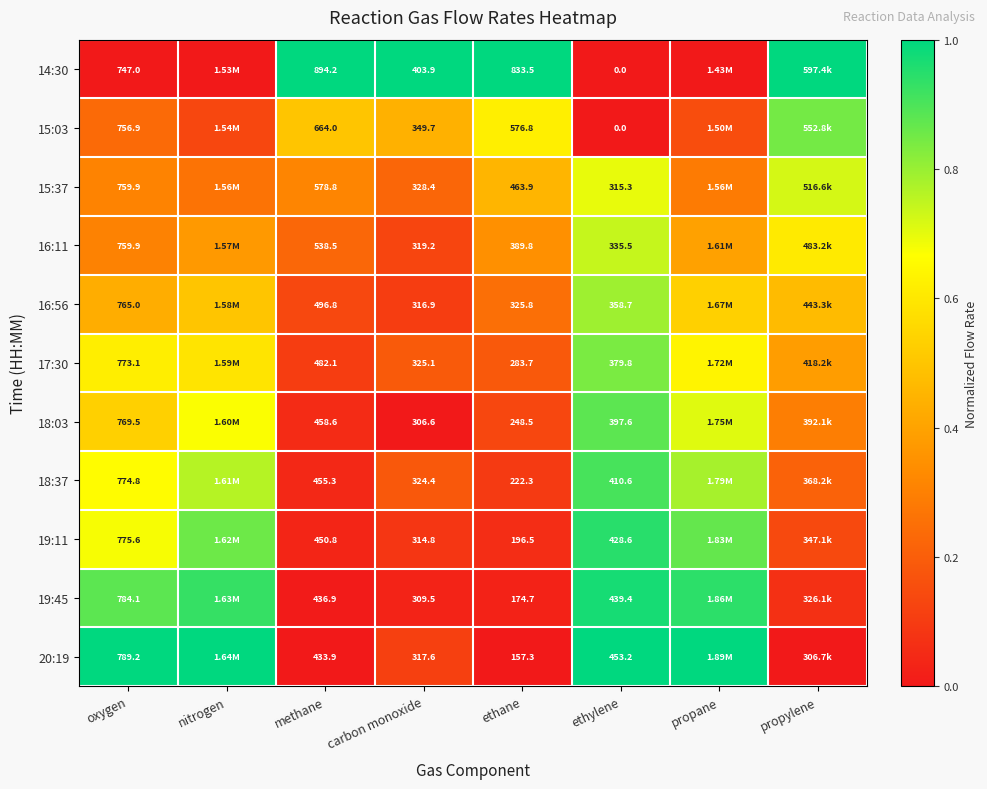

What is the total value across all series at propylene?

4.7